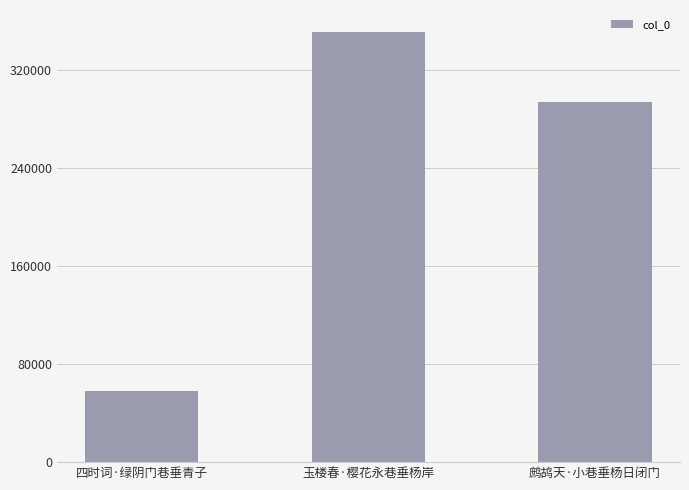

The value at 鹧鸪天·小巷垂杨日闭门 is 294026. True or false?

True